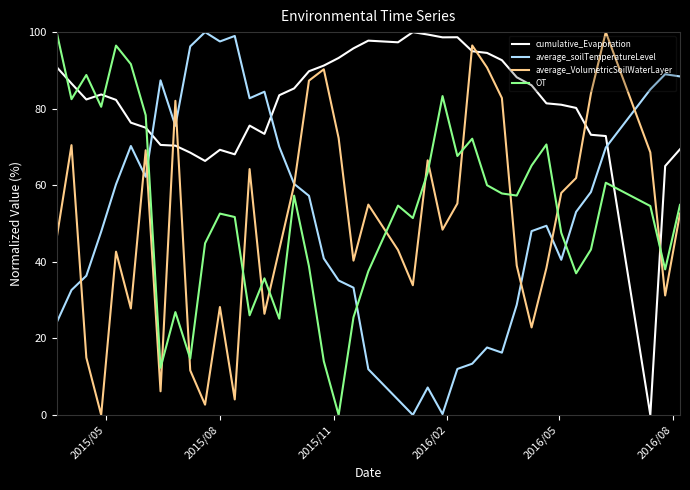

True or false: cumulative_Evaporation and OT cross at least once.

True